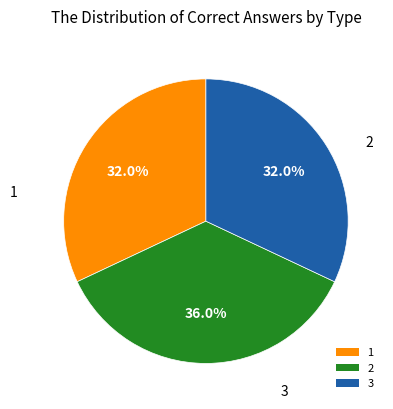

To the nearest percent, what is the average slice percentage?

33%